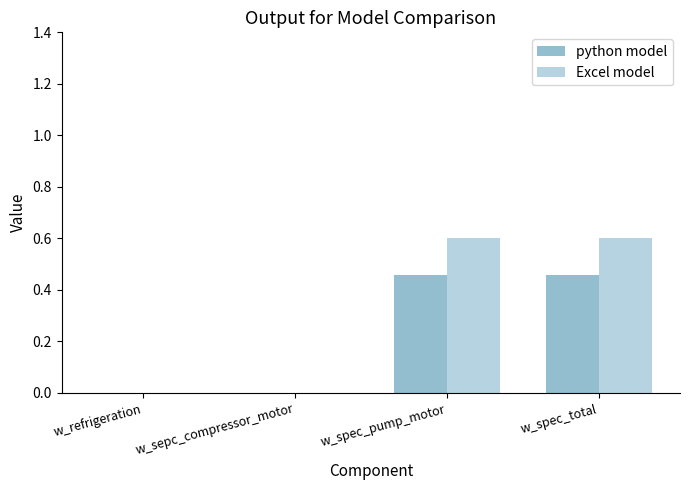

What is the sum of the python model values at w_spec_pump_motor and w_spec_total?

0.9